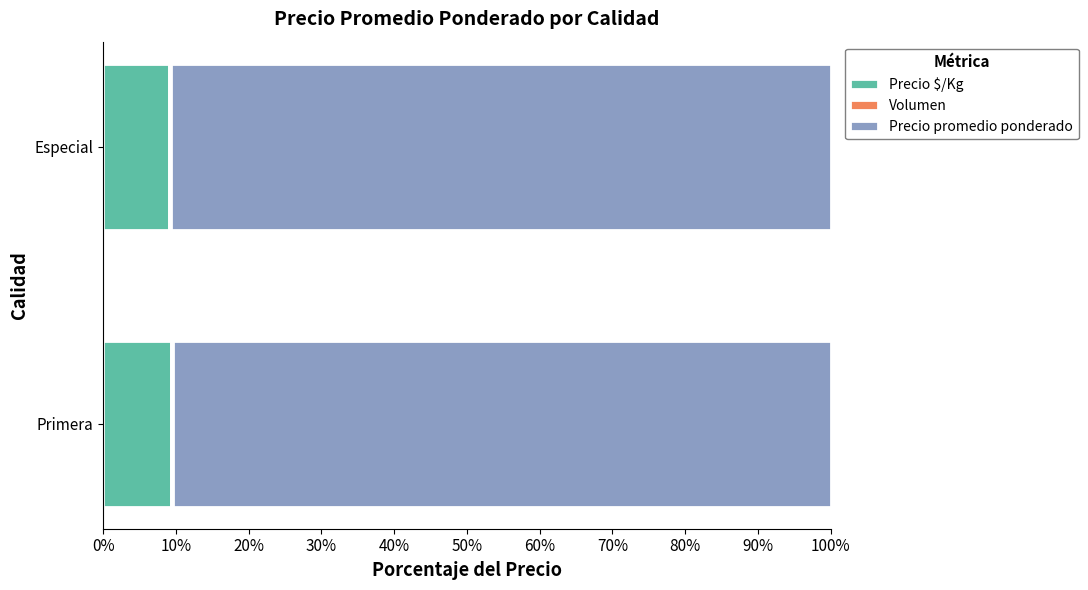

The Precio $/Kg series shows 9.1 at Especial. True or false?

True